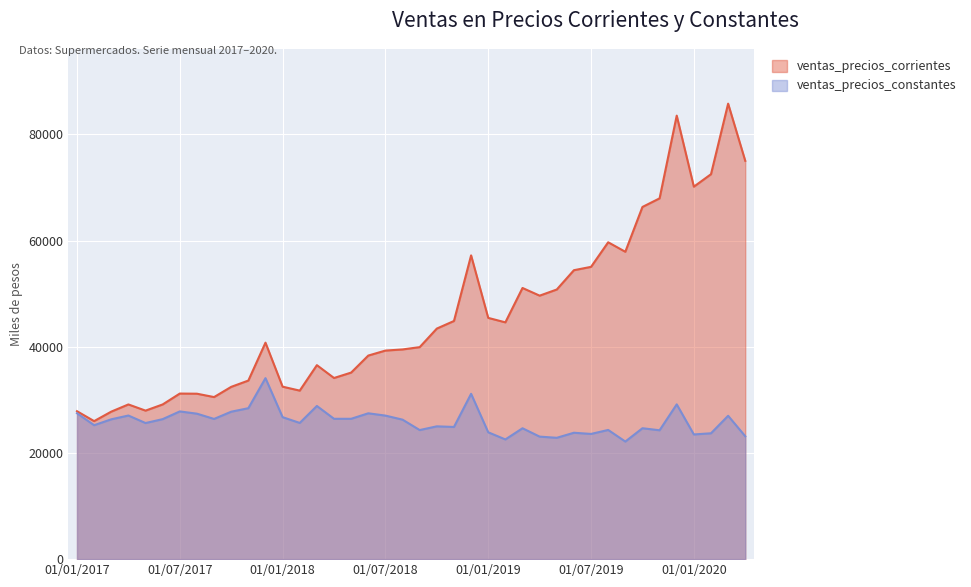

The ventas_precios_constantes series shows 25223.4 at 01/02/2017. True or false?

True